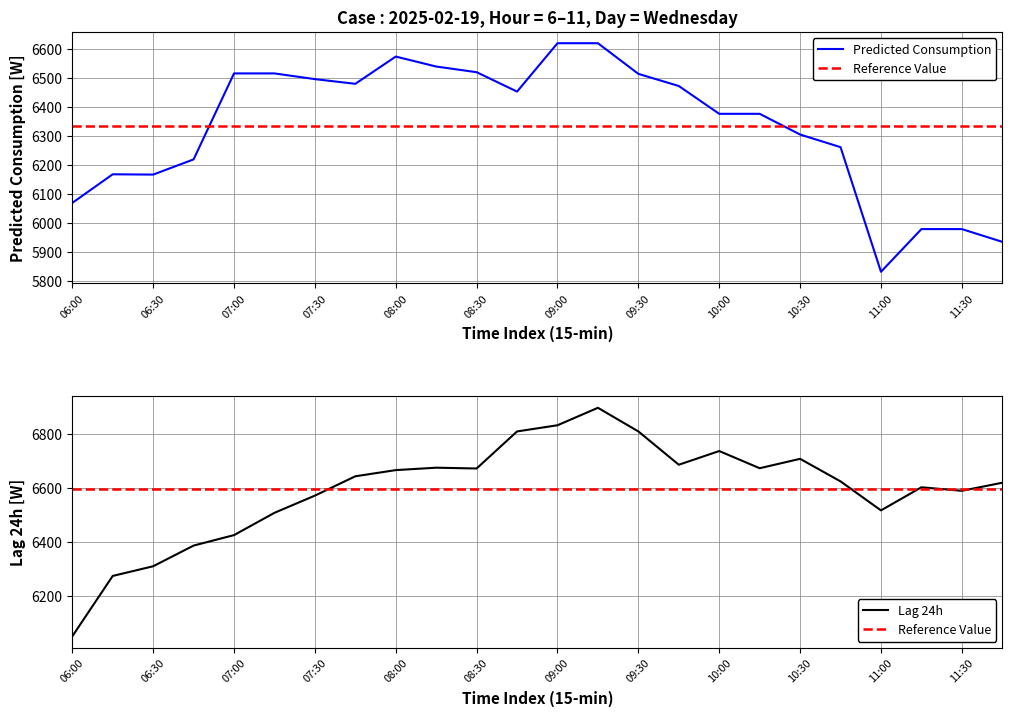

What is the sum of all Predicted_Consumption values?

151969.5